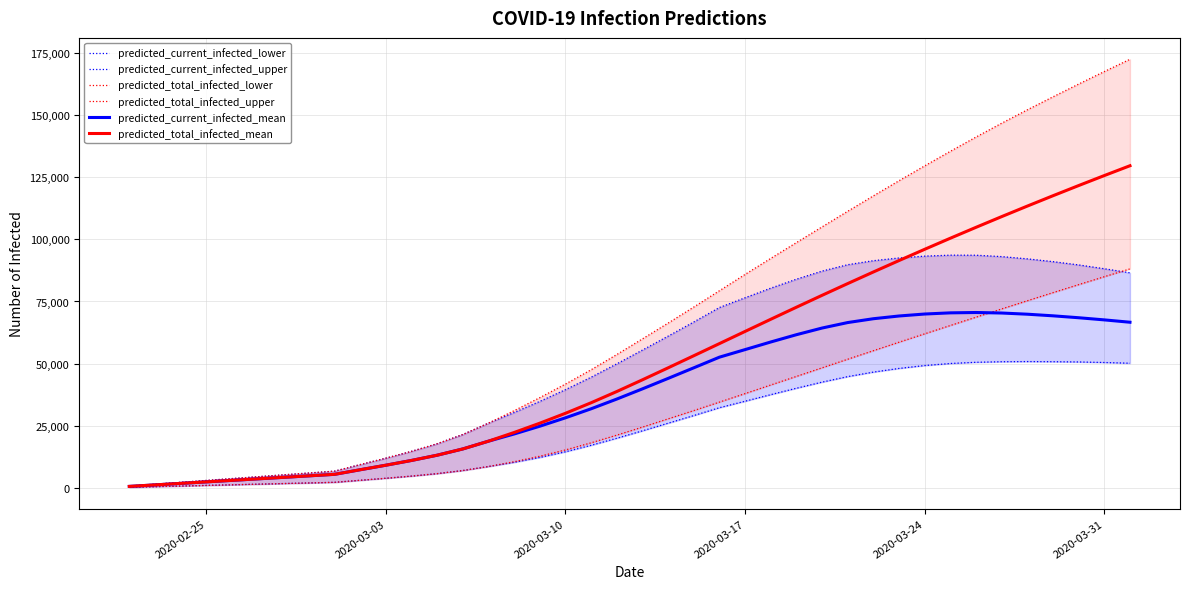

How many data points in predicted_current_infected_upper are less than 55461?

20